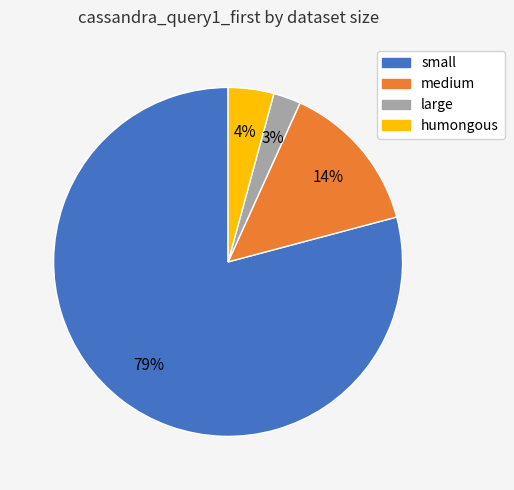

True or false: large accounts for 16% of the total.

False